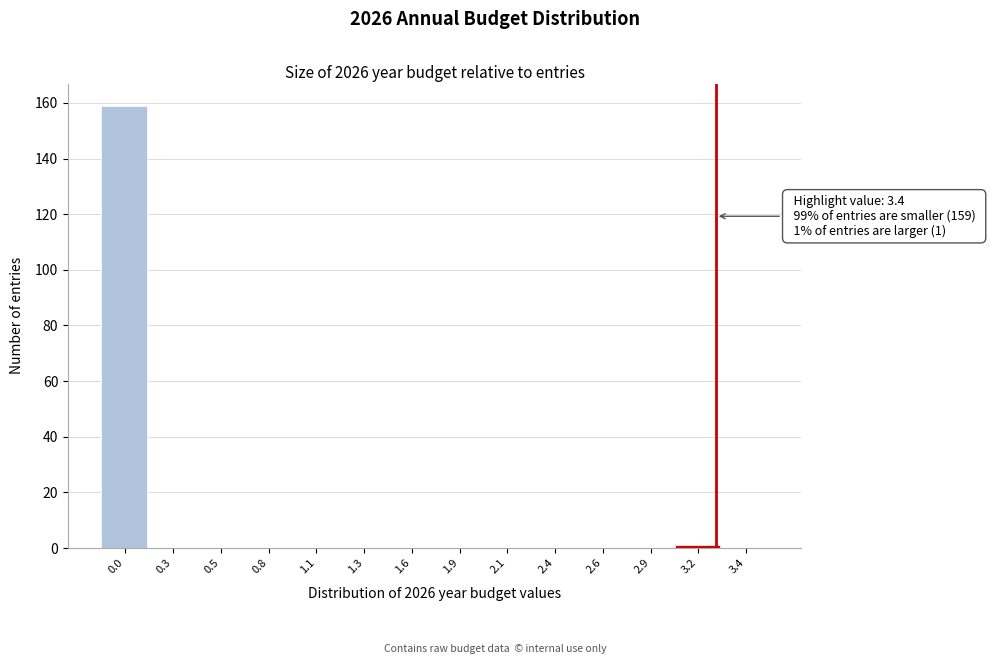

Reading left to right, list all the values displayed in this chart.

0.0=159	0.3=0	0.5=0	0.8=0	1.1=0	1.3=0	1.6=0	1.9=0	2.1=0	2.4=0	2.6=0	2.9=0	3.2=1	3.4=0